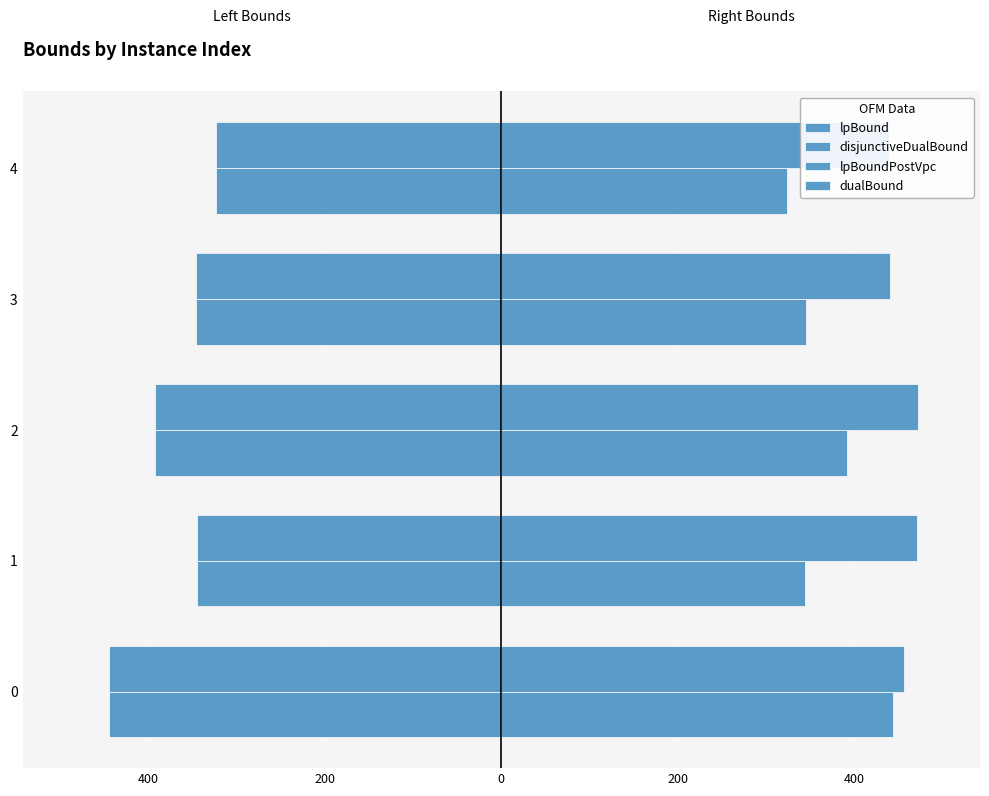

Which has a higher value, 600 or 200?

200